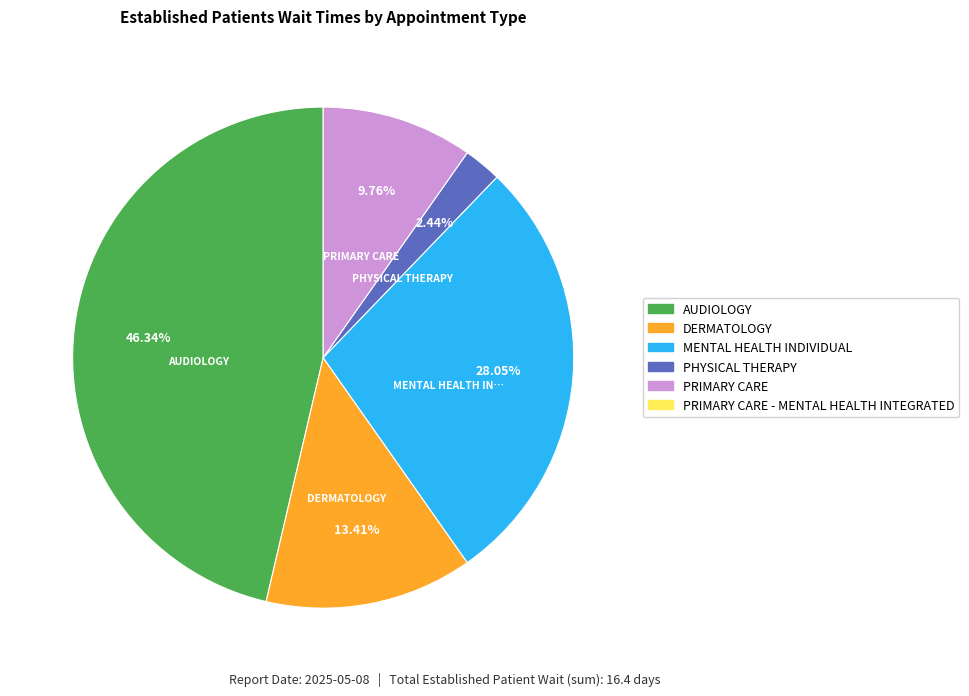

Is there any slice that represents more than half of the pie?

No